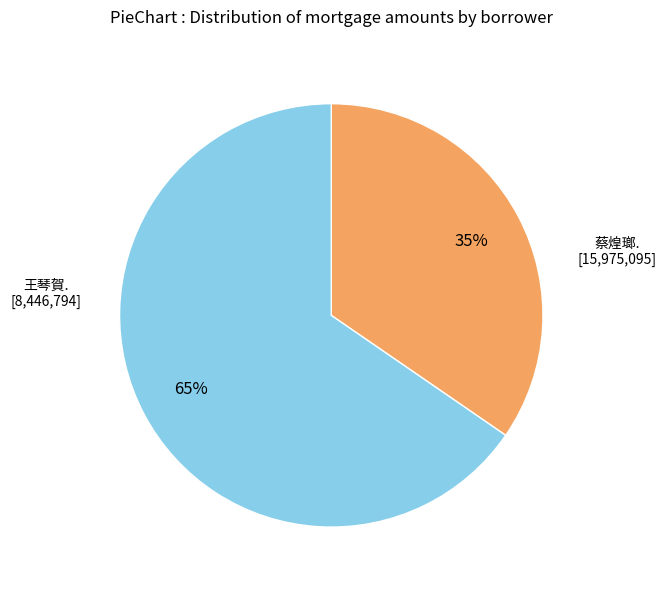

To the nearest percent, what is the average slice percentage?

50%